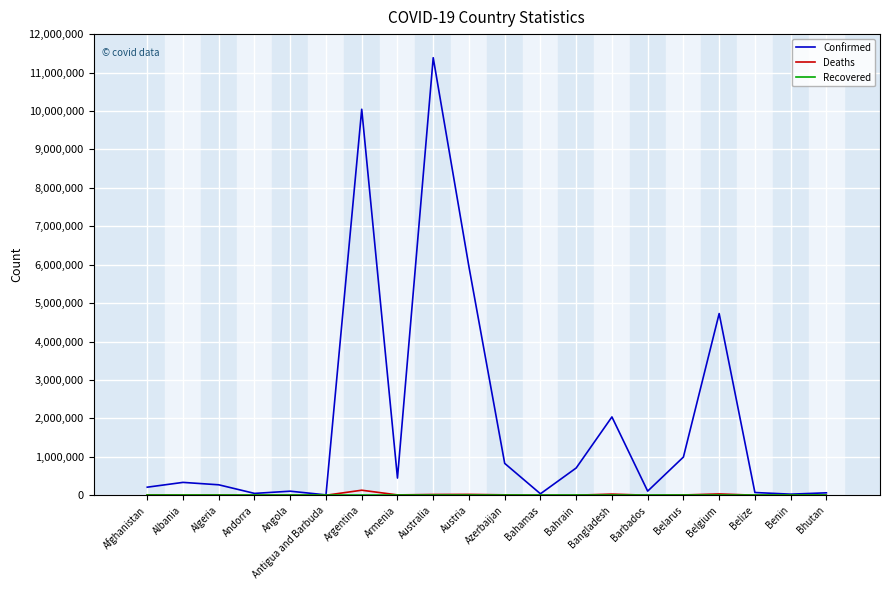

At how many categories does at least one series exceed 9263870?

2